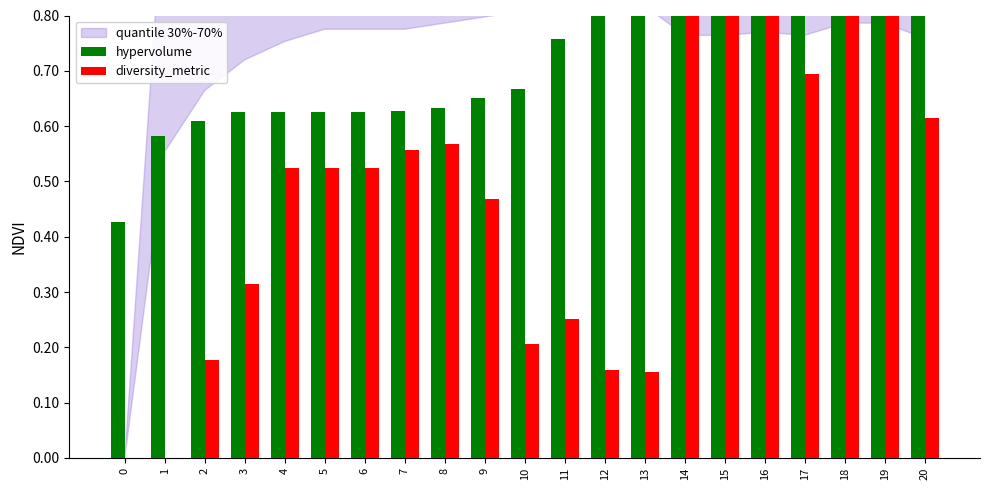

What is the sum of the diversity_metric values at 12 and 6?

0.7